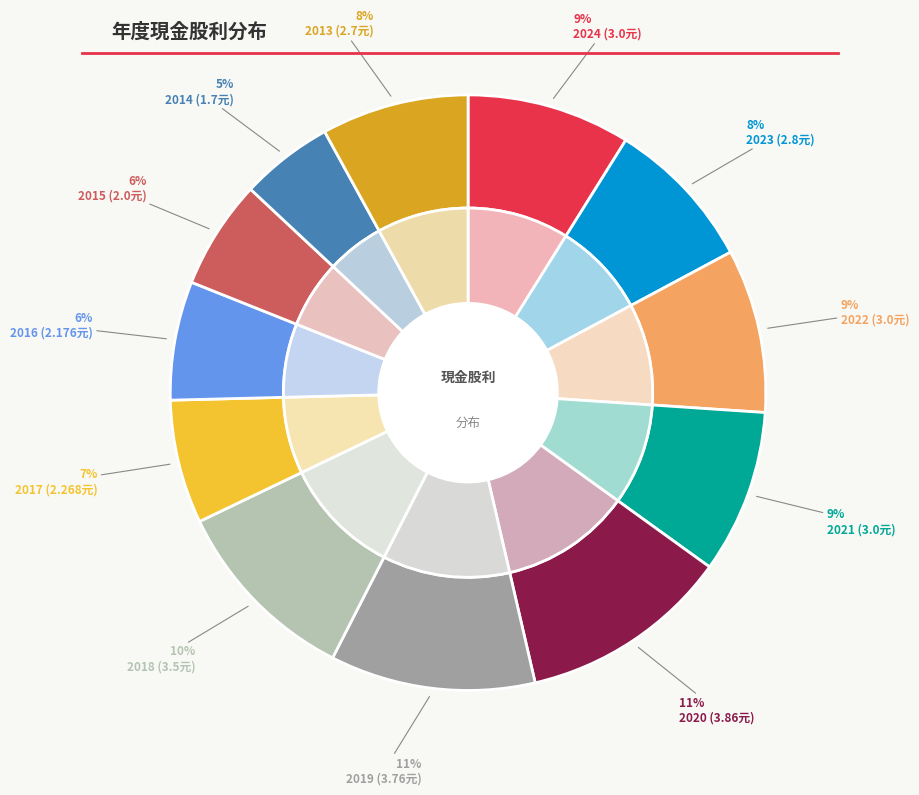

Which slice is the largest?

2020